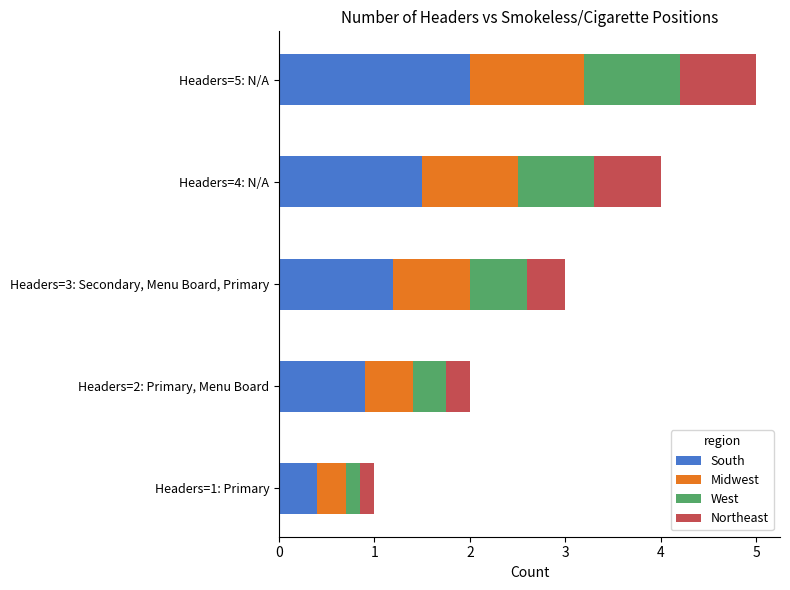

What is the maximum value for South?

2.0